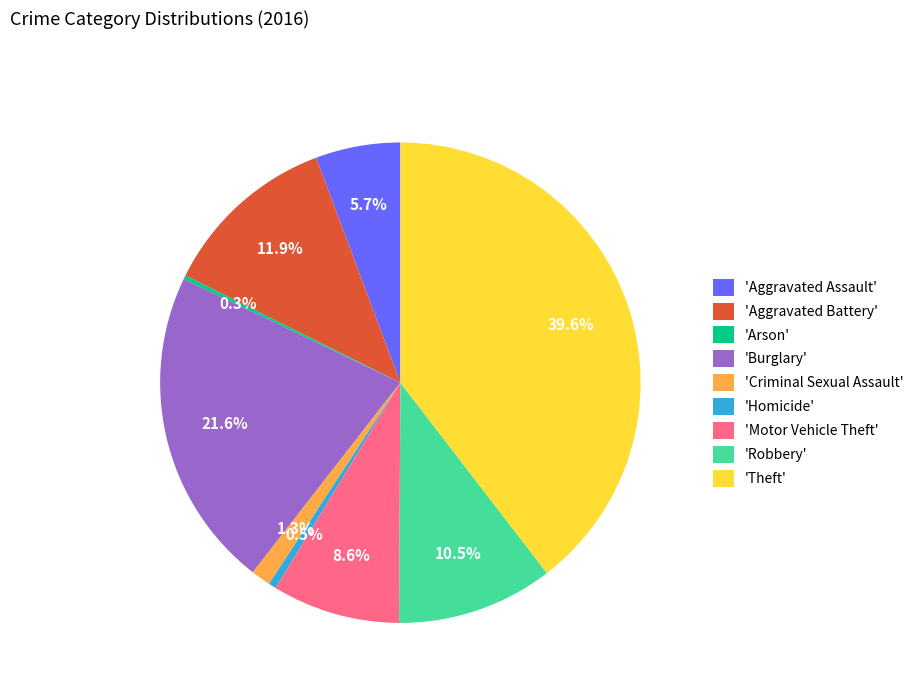

Does 'Theft' account for over 50% of the chart?

No